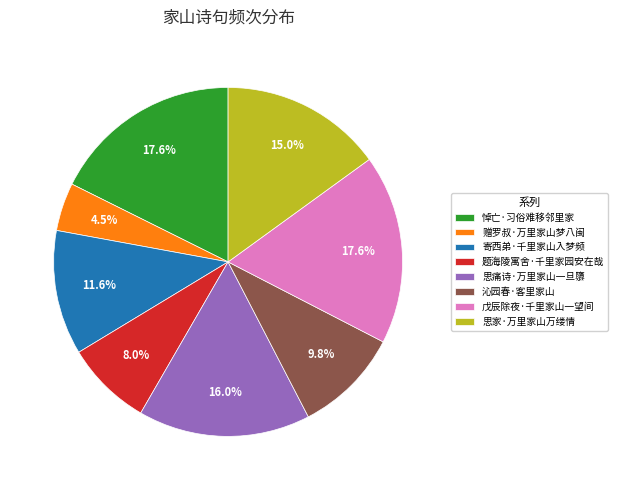

What is the smallest slice in the pie chart?

赠罗叔·万里家山梦八闽